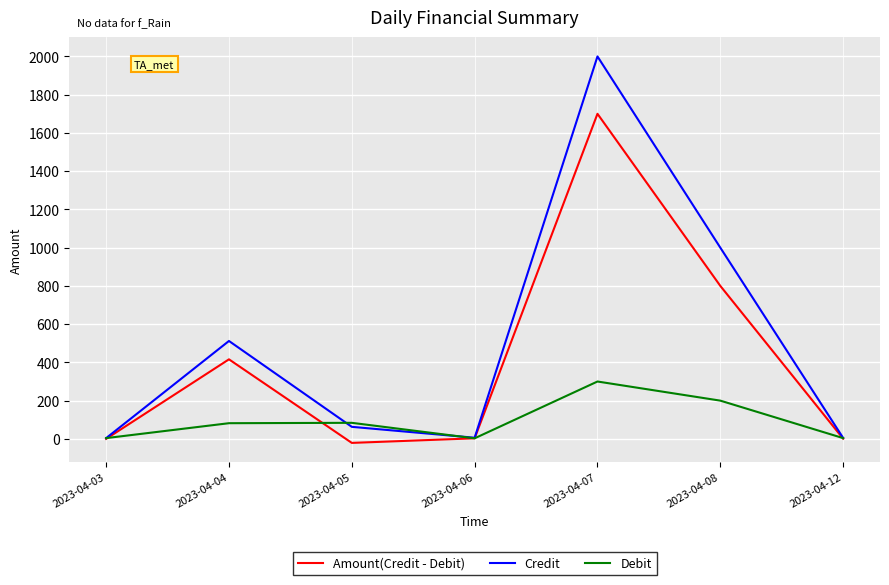

The value of Credit at 2023-04-08 is 1792. True or false?

False